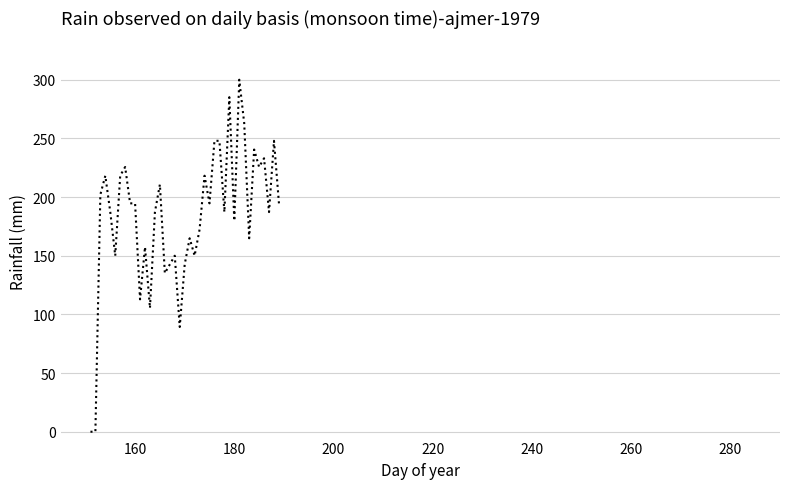

What is the difference between the maximum and minimum values?

300.0